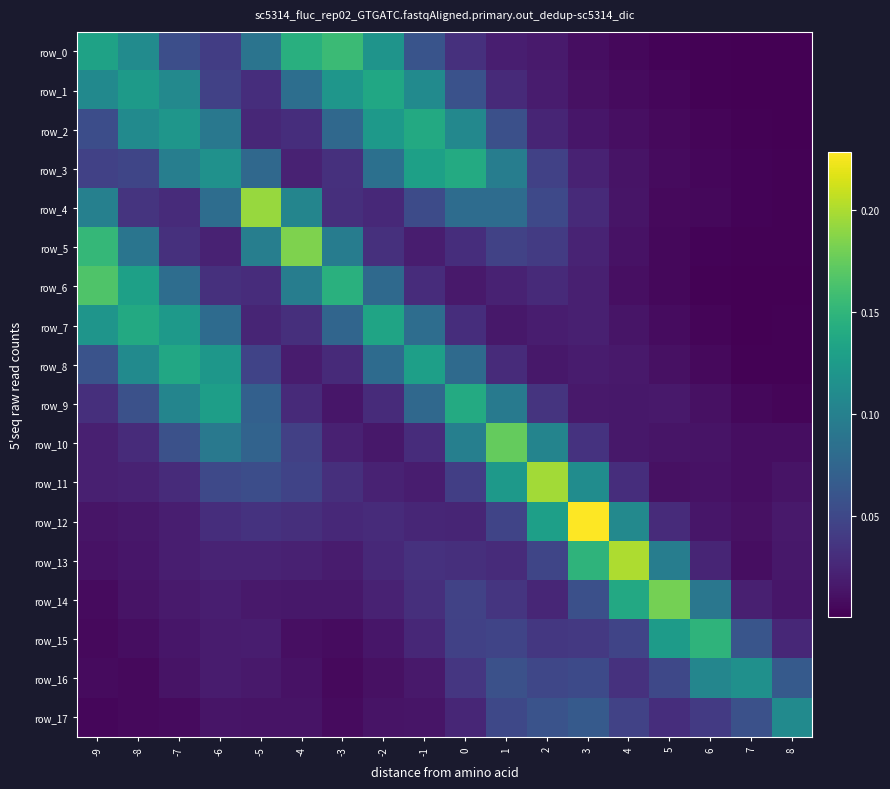

At -8, list the series in order from largest to smallest.

row_7, row_6, row_1, row_0, row_8, row_2, row_5, row_9, row_3, row_4, row_10, row_11, row_12, row_13, row_14, row_15, row_16, row_17